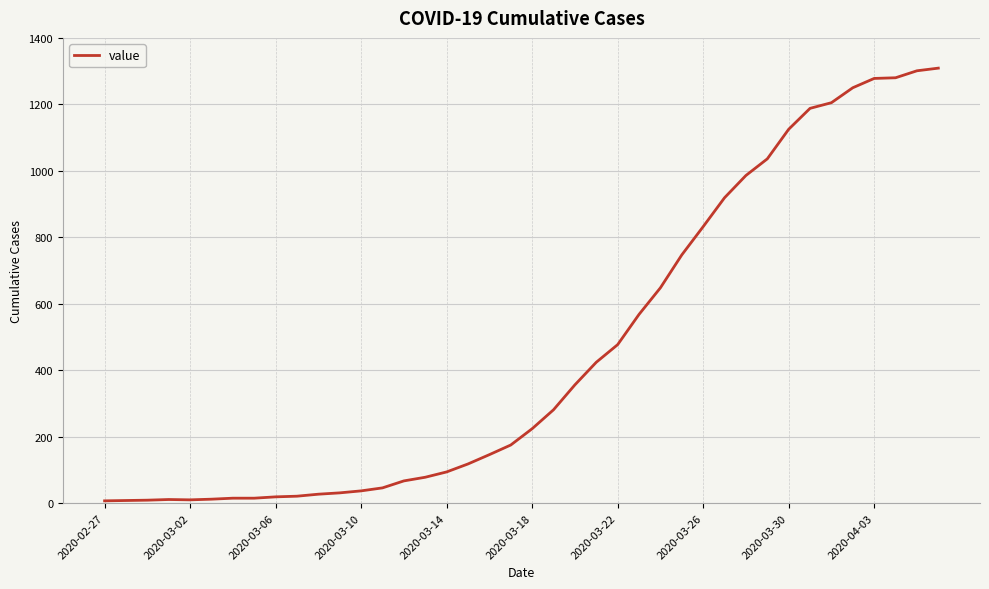

Count the number of data series in this chart.

1